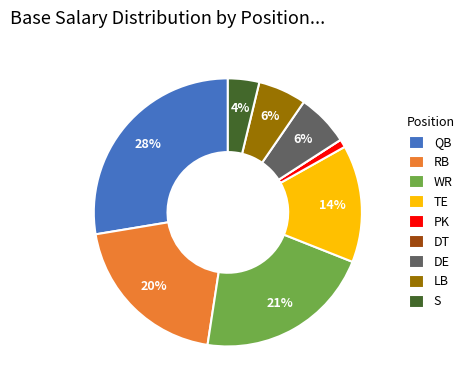

What is the largest slice in the pie chart?

QB